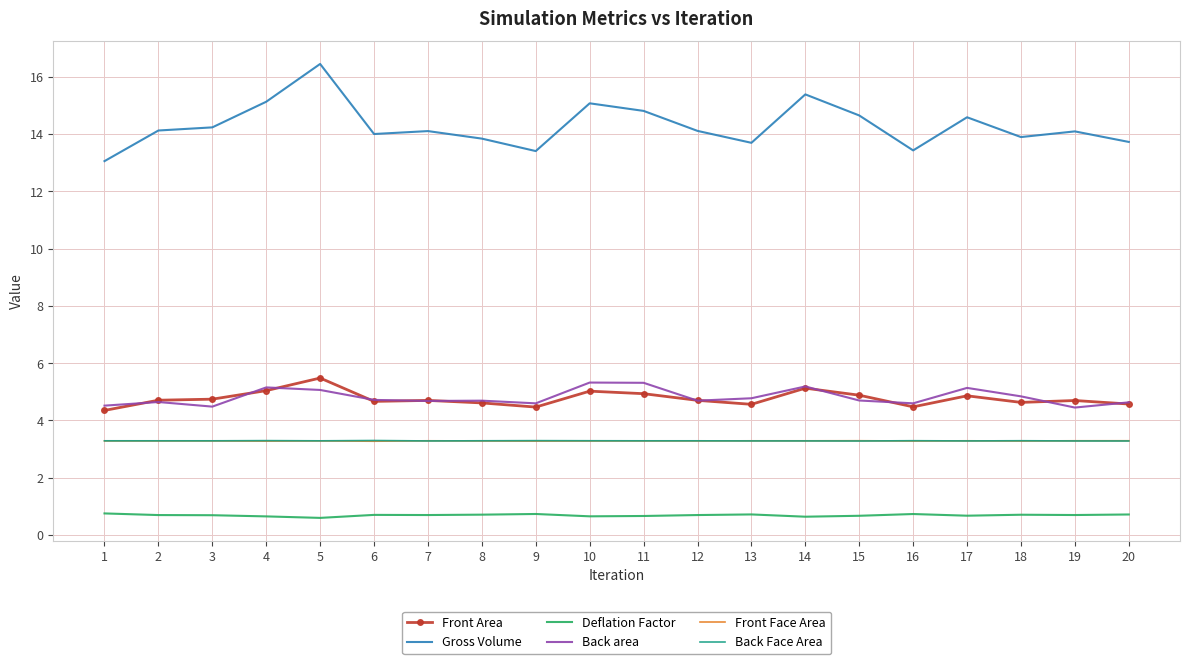

What is the difference between the highest and lowest values at 7?

13.4